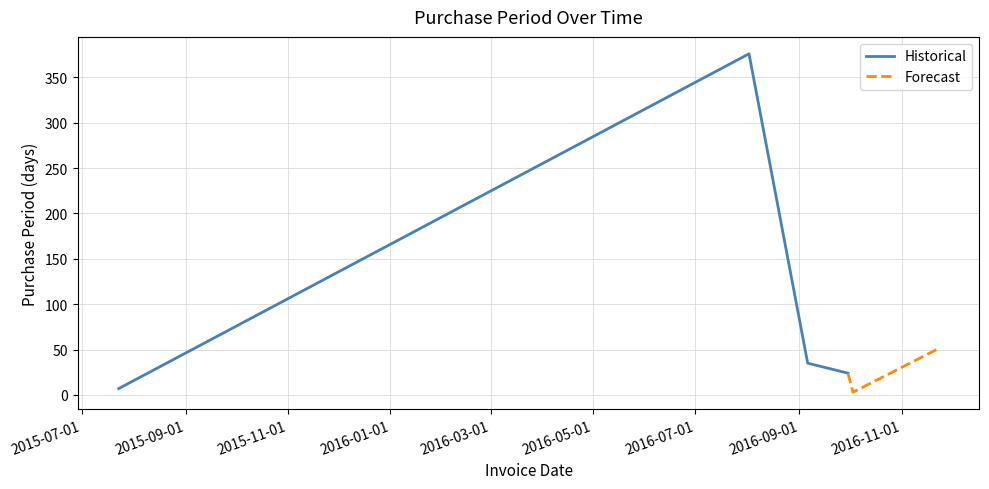

At which category does the chart reach its peak across all series?

2016-08-02